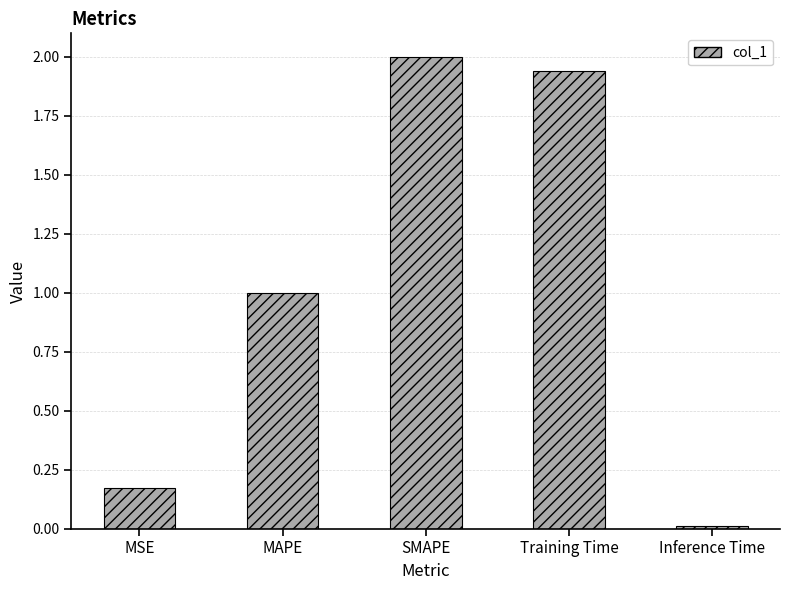

List the labels in order of value, smallest first.

Inference Time, MSE, MAPE, Training Time, SMAPE